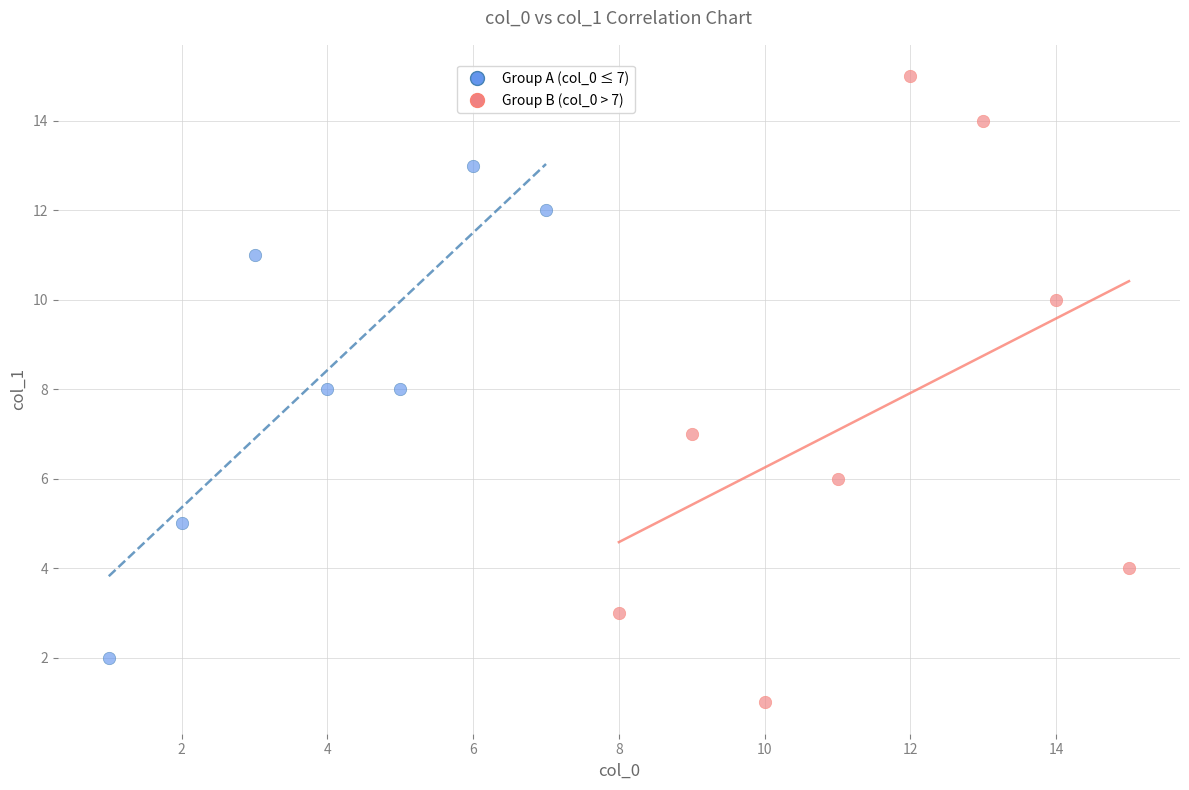

Which series reaches the maximum Y coordinate?

Group B (col_0 > 7)